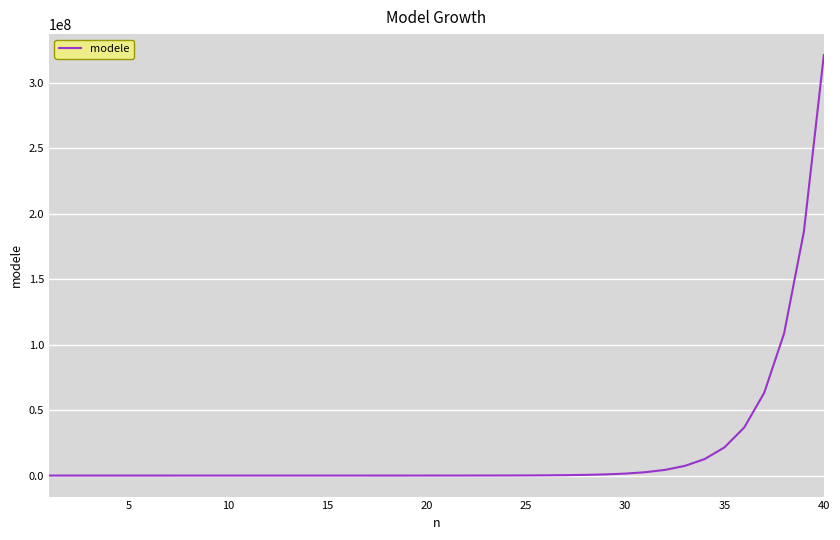

What is the sum of all values?

768426598.6